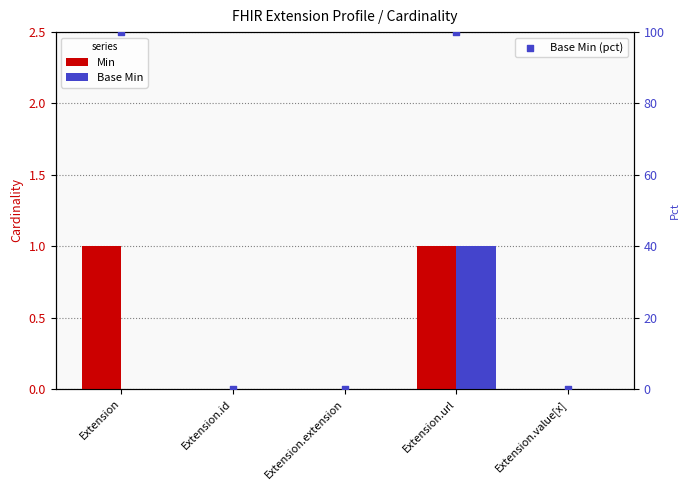

Which series reaches the minimum Y coordinate?

Min